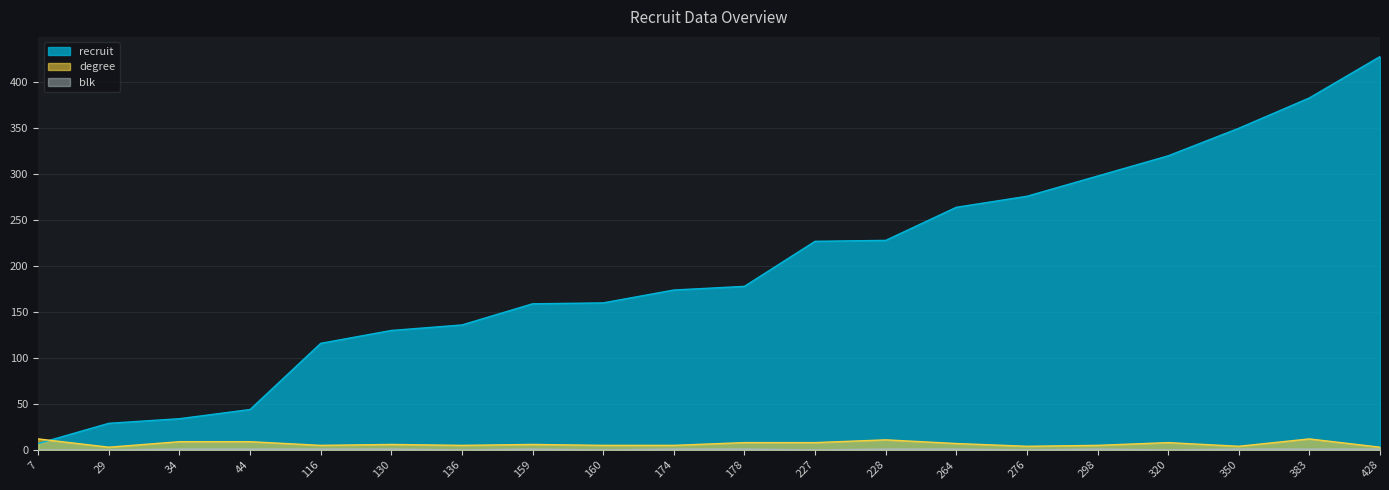

At which label does blk reach its peak?

34